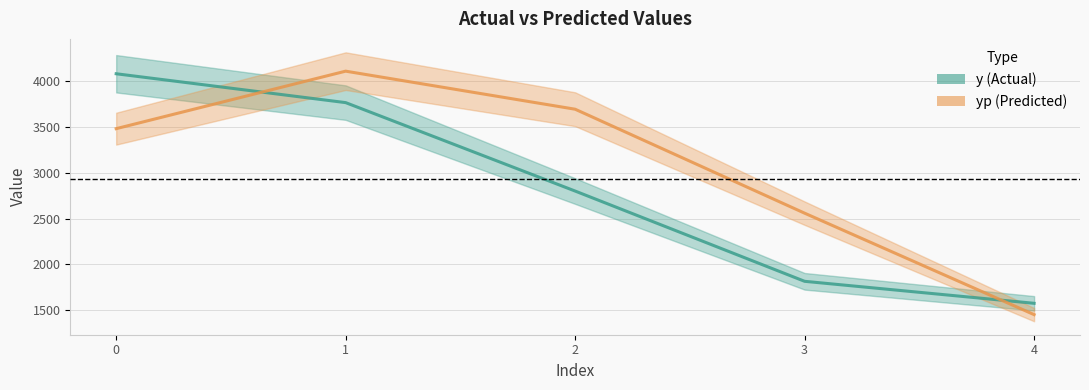

True or false: y line has a value of 1815.0 at 3.

True